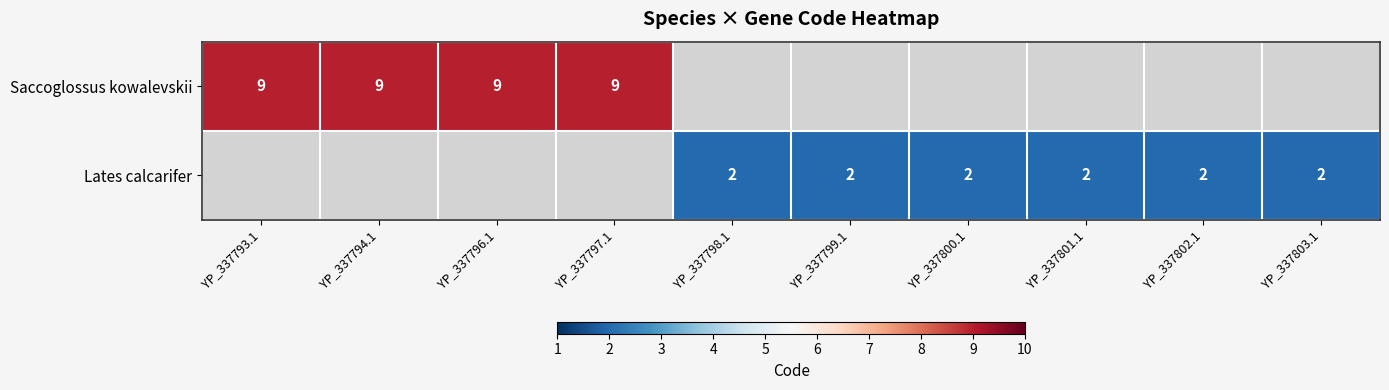

At which category does the chart reach its peak across all series?

YP_337793.1